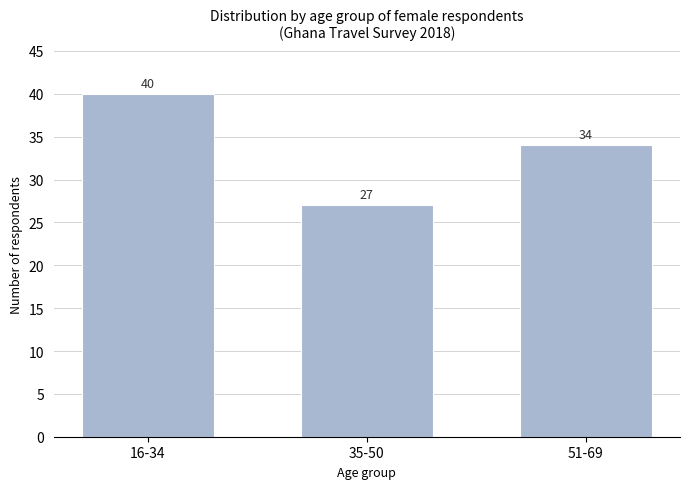

Reading left to right, extract all data points from this chart.

16-34=40	35-50=27	51-69=34